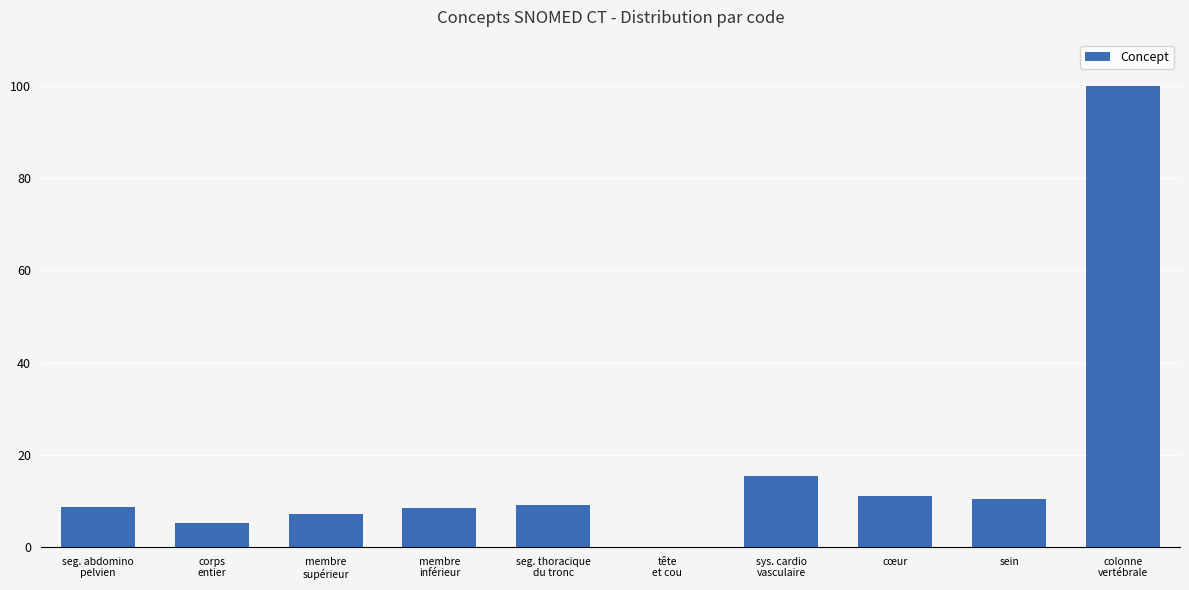

What is the greatest value displayed?

100.0